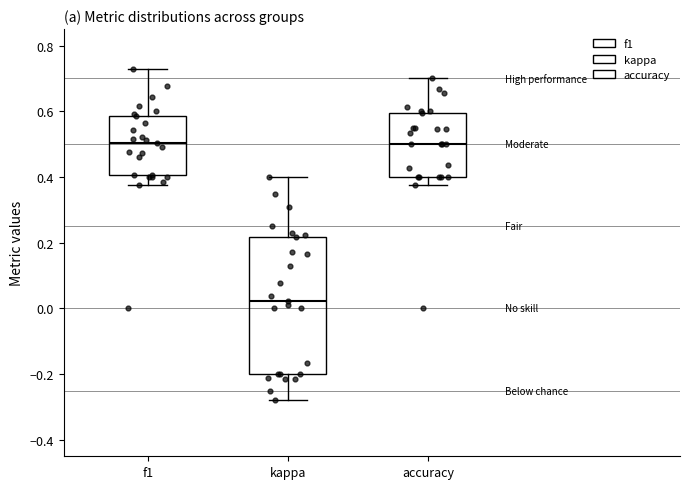

Which box is the tallest, from its lower edge to its upper edge?

kappa